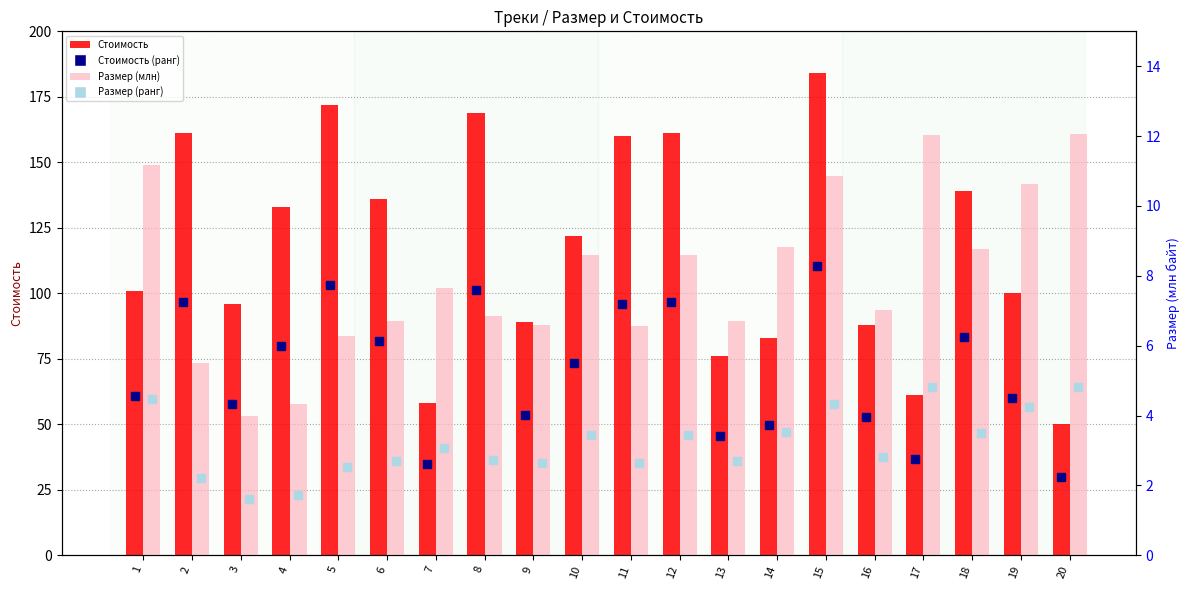

How many categories are shown in the chart?

20